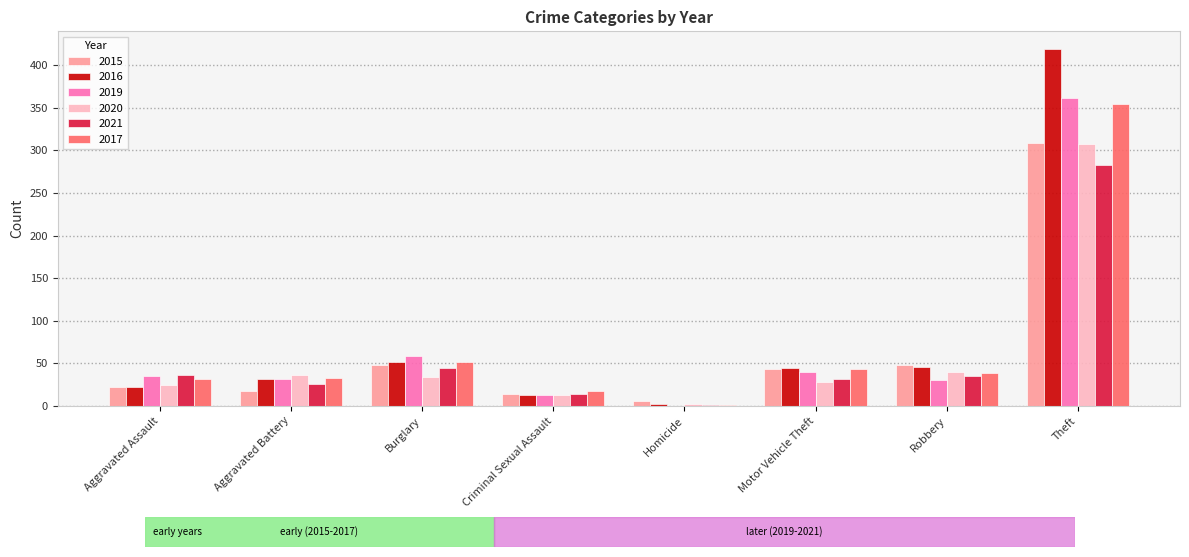

The 2015 series shows 14 at Criminal Sexual Assault. True or false?

True